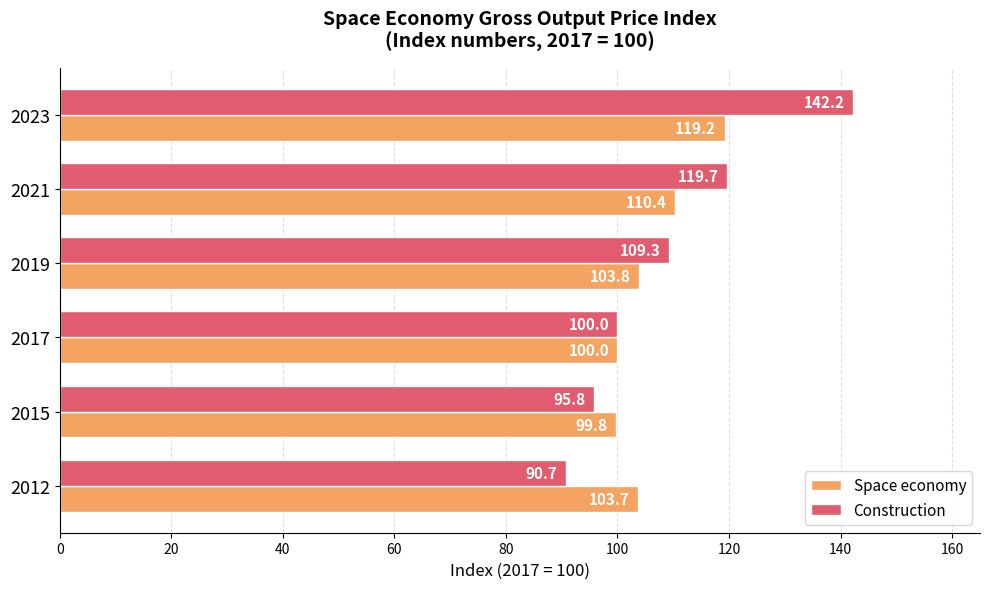

Between 2012 and 2023, which series saw the biggest shift?

Construction